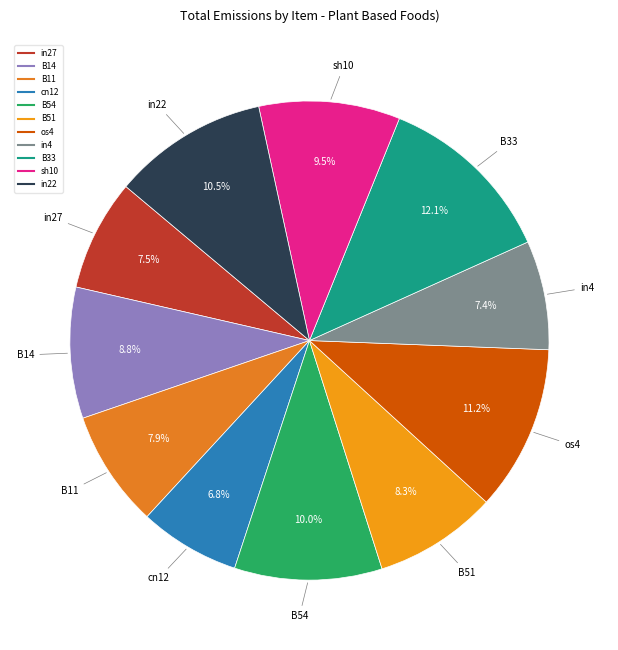

Which category has the biggest portion of the pie?

B33